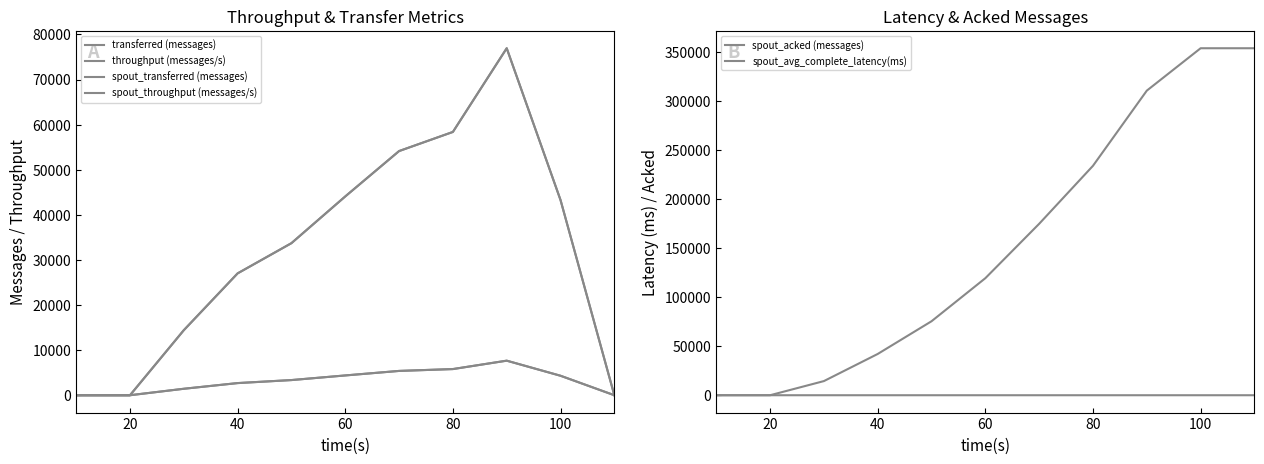

Rank the series by their maximum value, from lowest to highest.

spout_avg_complete_latency(ms), throughput (messages/s), spout_throughput (messages/s), transferred (messages), spout_transferred (messages), spout_acked (messages)